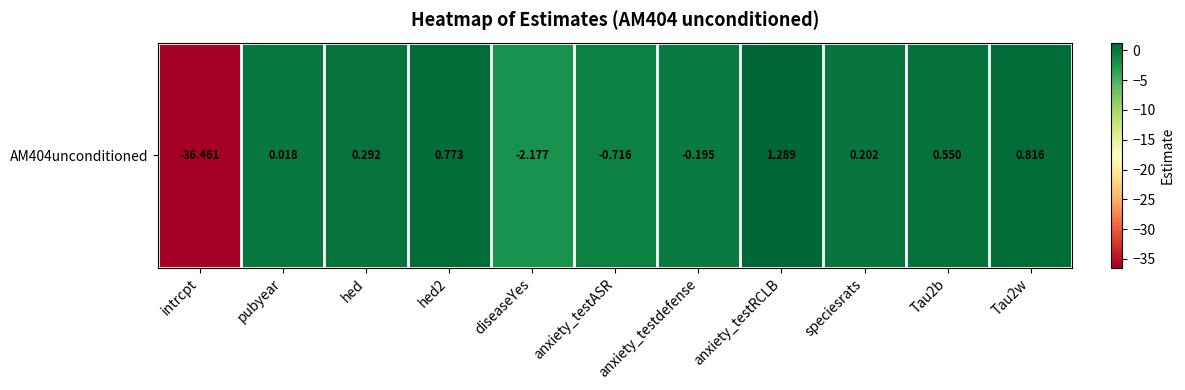

List the labels in order of value, largest first.

anxiety_testRCLB, Tau2w, hed2, Tau2b, hed, speciesrats, pubyear, anxiety_testdefense, anxiety_testASR, diseaseYes, intrcpt